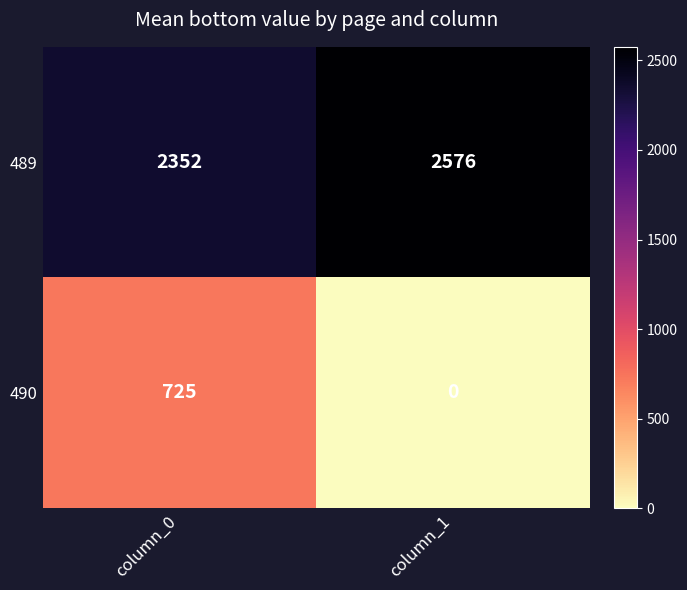

What is the maximum value for 490?

725